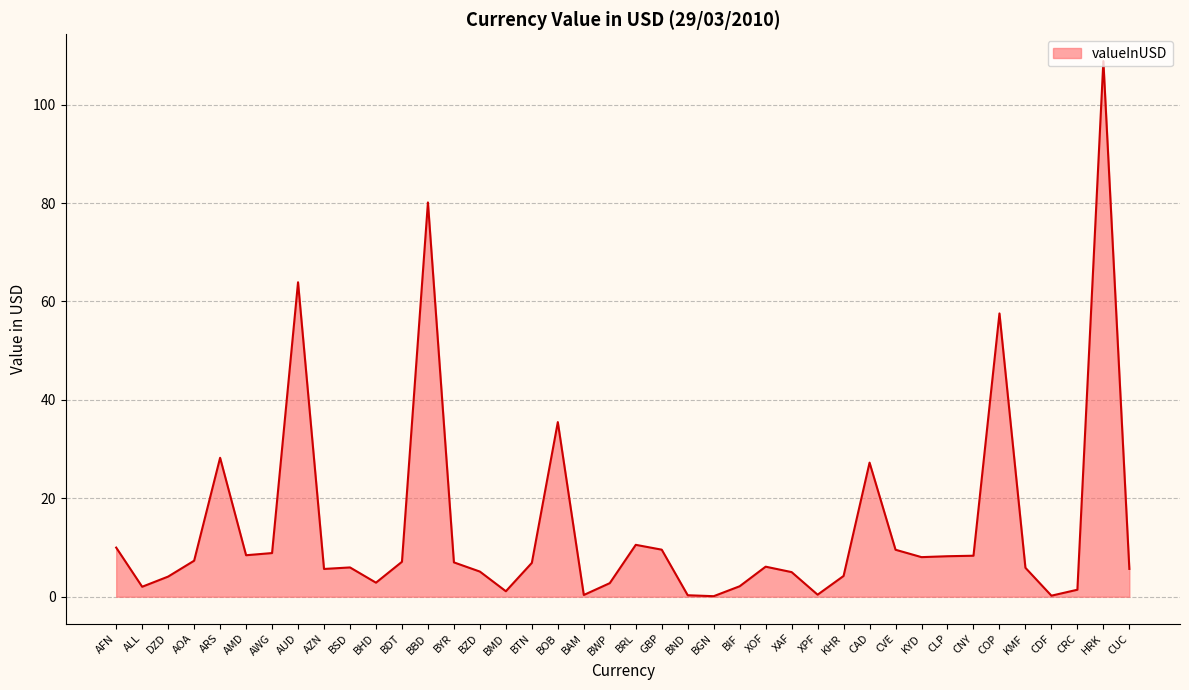

What is the average value?

14.3